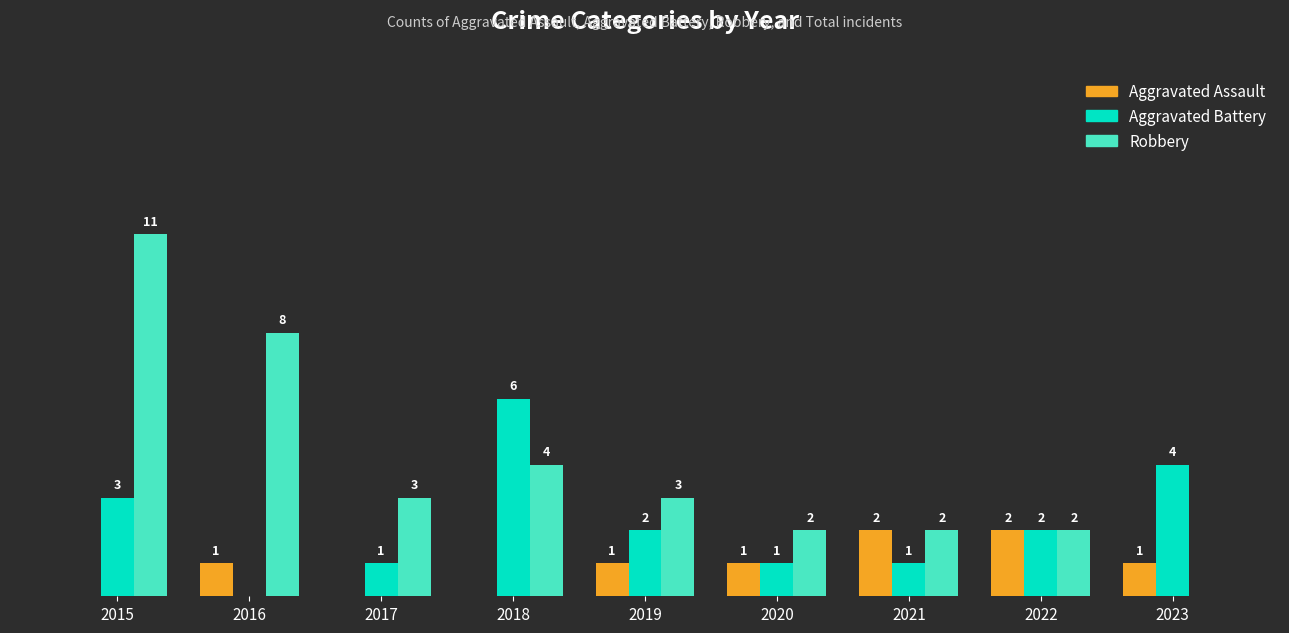

What are all the series names shown in the legend?

Aggravated Assault, Aggravated Battery, Robbery